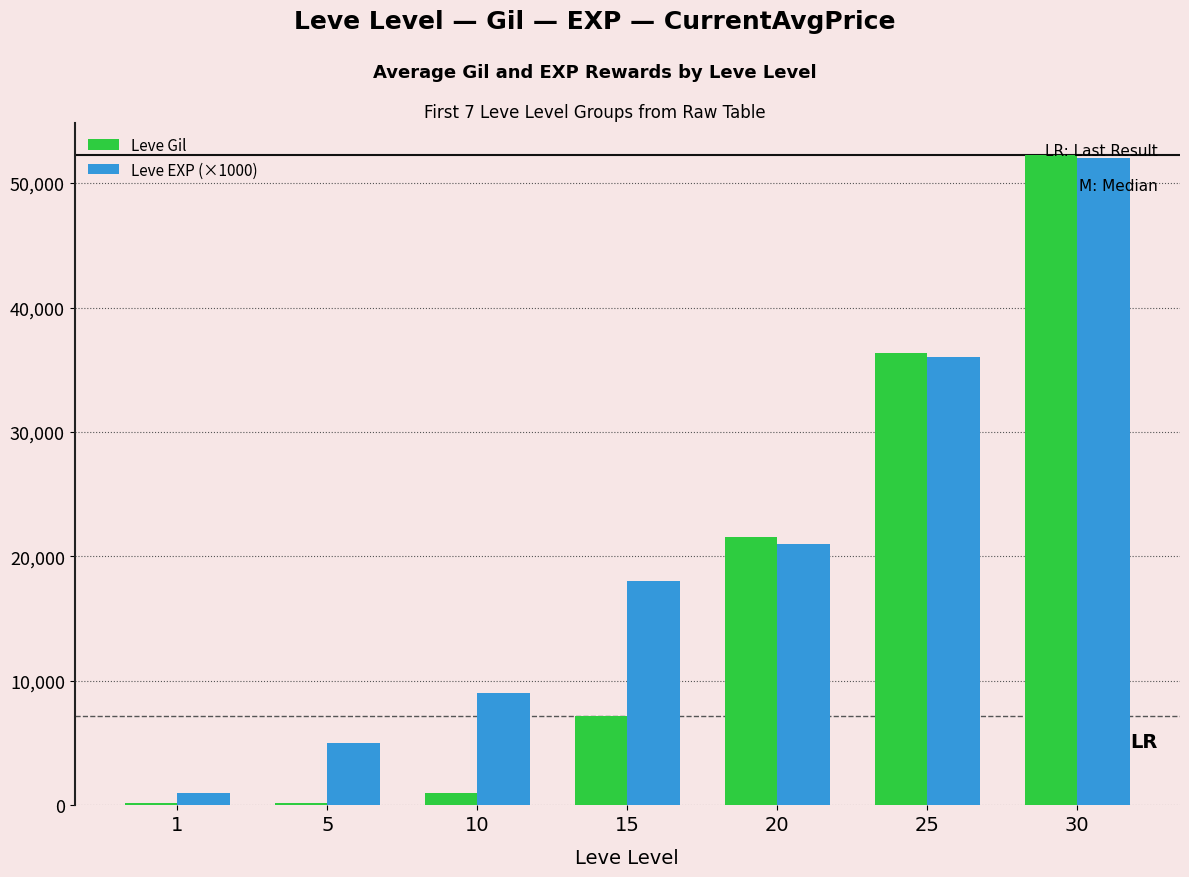

At which label is Leve EXP (×1000) closest to 26500?

20